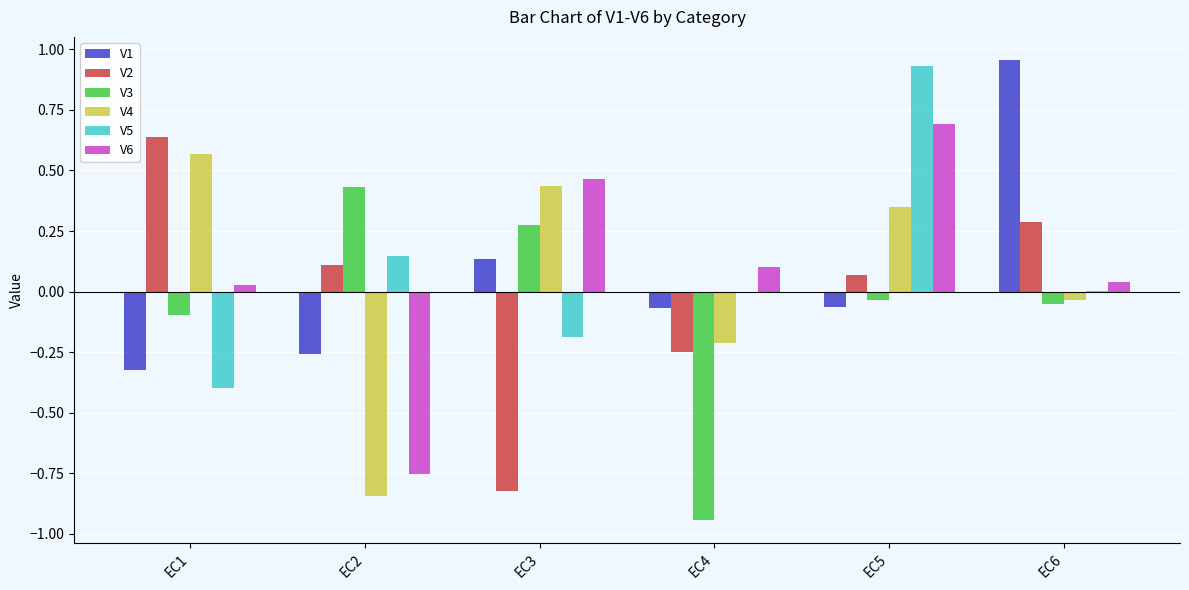

Is it true that V3 equals -0.1 at EC6?

True